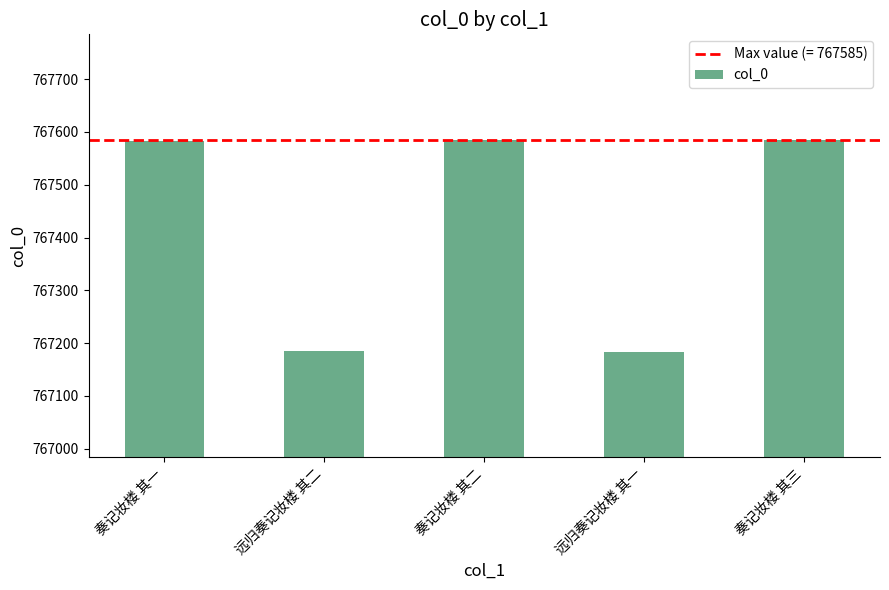

What is the maximum value shown in the chart?

767585